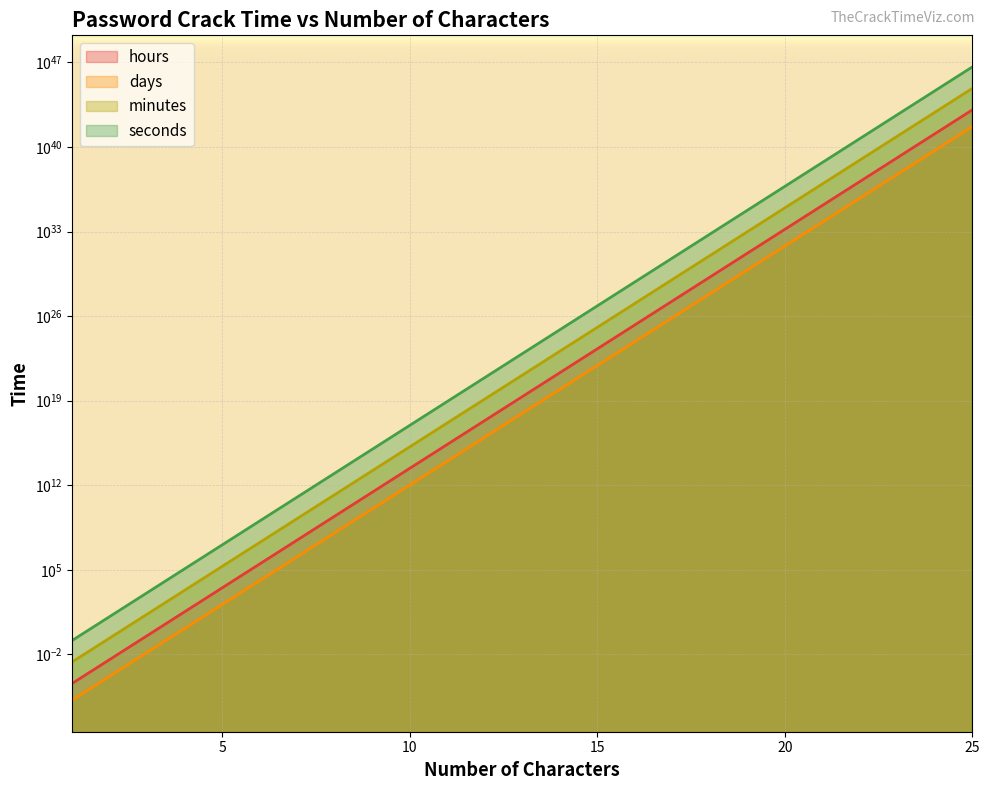

Which has a higher value, 7 or 8?

8